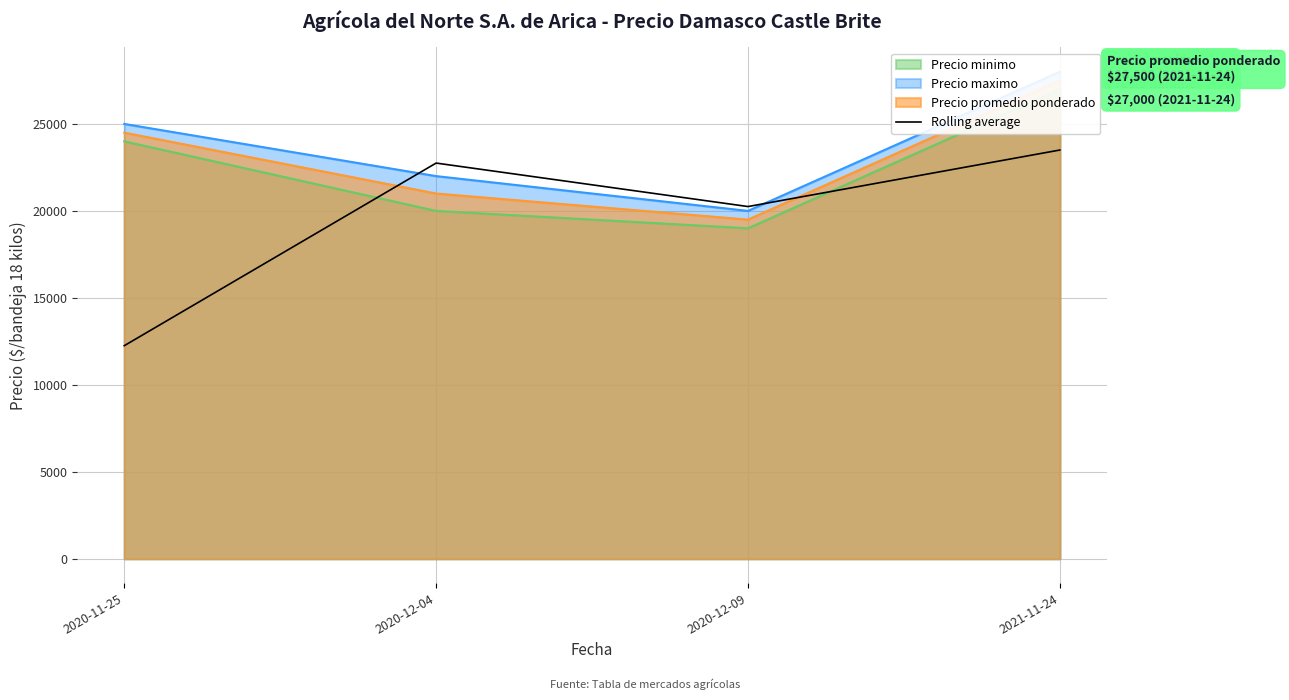

List the labels in order of Rolling average value, largest first.

2021-11-24, 2020-12-04, 2020-12-09, 2020-11-25